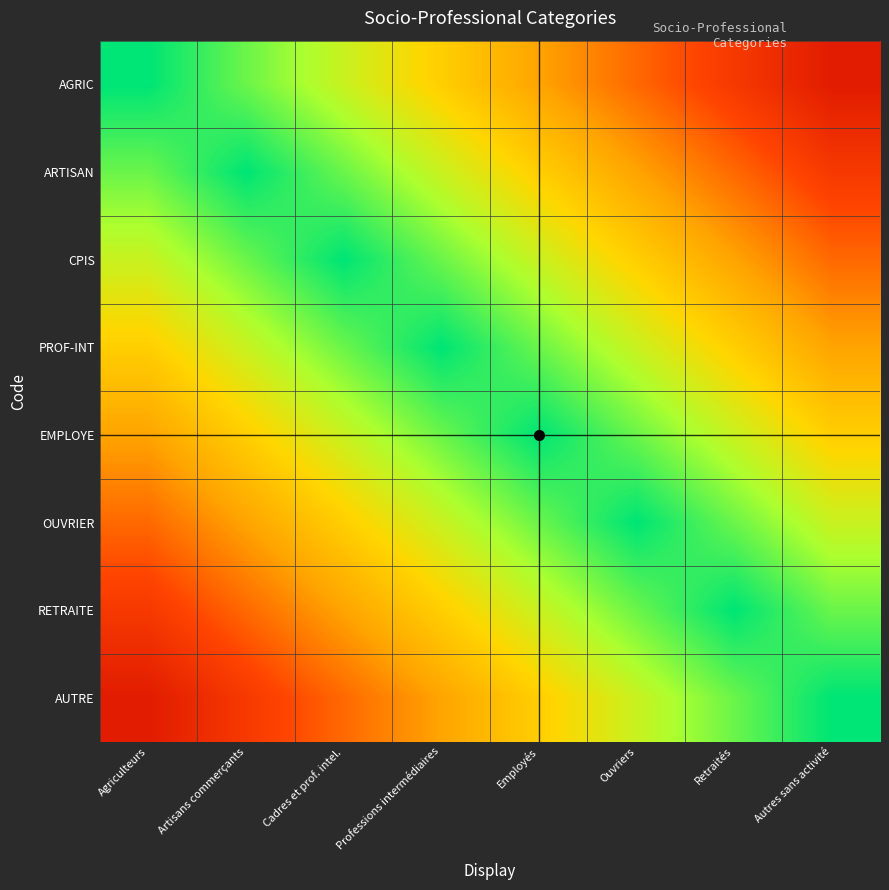

Reading left to right, transcribe all the data shown in this chart.

AGRIC: Agriculteurs=1.0	Artisans commerçants=0.9	Cadres et prof. intel.=0.8	Professions intermédiaires=0.6	Employés=0.5	Ouvriers=0.4	Retraités=0.2	Autres sans activité=0.1
ARTISAN: Agriculteurs=0.9	Artisans commerçants=1.0	Cadres et prof. intel.=0.9	Professions intermédiaires=0.8	Employés=0.6	Ouvriers=0.5	Retraités=0.4	Autres sans activité=0.2
CPIS: Agriculteurs=0.8	Artisans commerçants=0.9	Cadres et prof. intel.=1.0	Professions intermédiaires=0.9	Employés=0.8	Ouvriers=0.6	Retraités=0.5	Autres sans activité=0.4
PROF-INT: Agriculteurs=0.6	Artisans commerçants=0.8	Cadres et prof. intel.=0.9	Professions intermédiaires=1.0	Employés=0.9	Ouvriers=0.8	Retraités=0.6	Autres sans activité=0.5
EMPLOYE: Agriculteurs=0.5	Artisans commerçants=0.6	Cadres et prof. intel.=0.8	Professions intermédiaires=0.9	Employés=1.0	Ouvriers=0.9	Retraités=0.8	Autres sans activité=0.6
OUVRIER: Agriculteurs=0.4	Artisans commerçants=0.5	Cadres et prof. intel.=0.6	Professions intermédiaires=0.8	Employés=0.9	Ouvriers=1.0	Retraités=0.9	Autres sans activité=0.8
RETRAITE: Agriculteurs=0.2	Artisans commerçants=0.4	Cadres et prof. intel.=0.5	Professions intermédiaires=0.6	Employés=0.8	Ouvriers=0.9	Retraités=1.0	Autres sans activité=0.9
AUTRE: Agriculteurs=0.1	Artisans commerçants=0.2	Cadres et prof. intel.=0.4	Professions intermédiaires=0.5	Employés=0.6	Ouvriers=0.8	Retraités=0.9	Autres sans activité=1.0